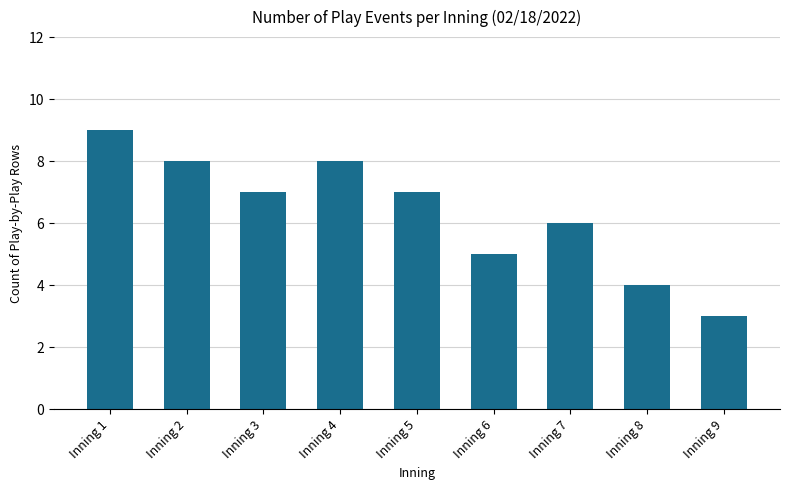

Count the values in the range 5 to 8.

6